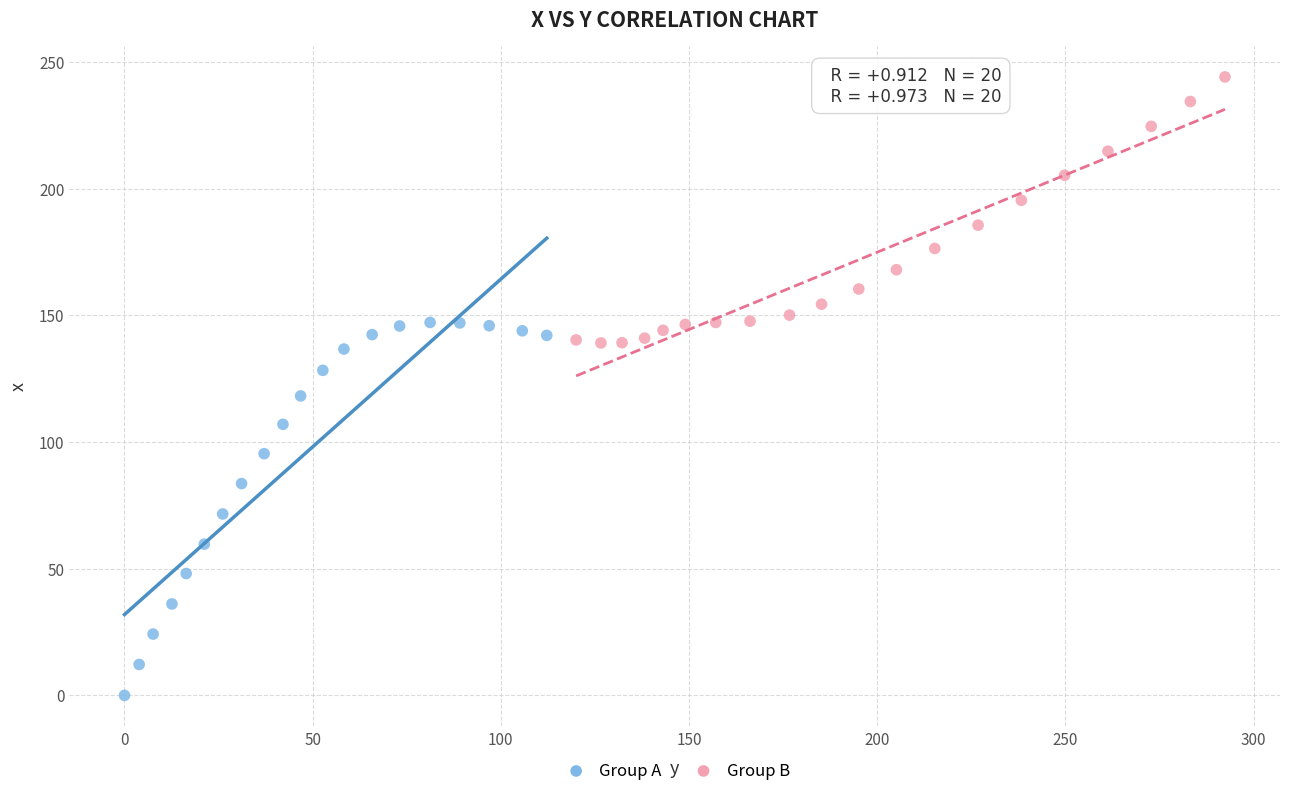

Which series reaches the maximum Y coordinate?

Group B